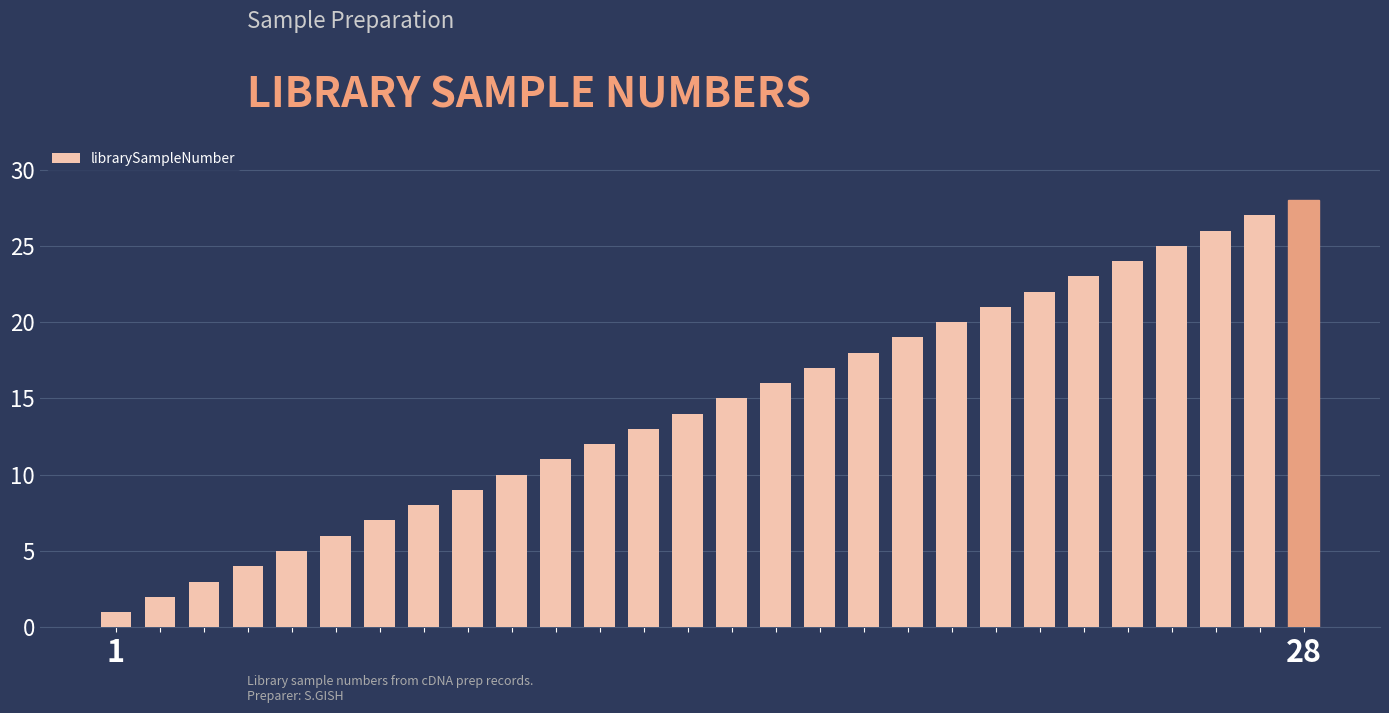

What is the greatest value displayed?

28